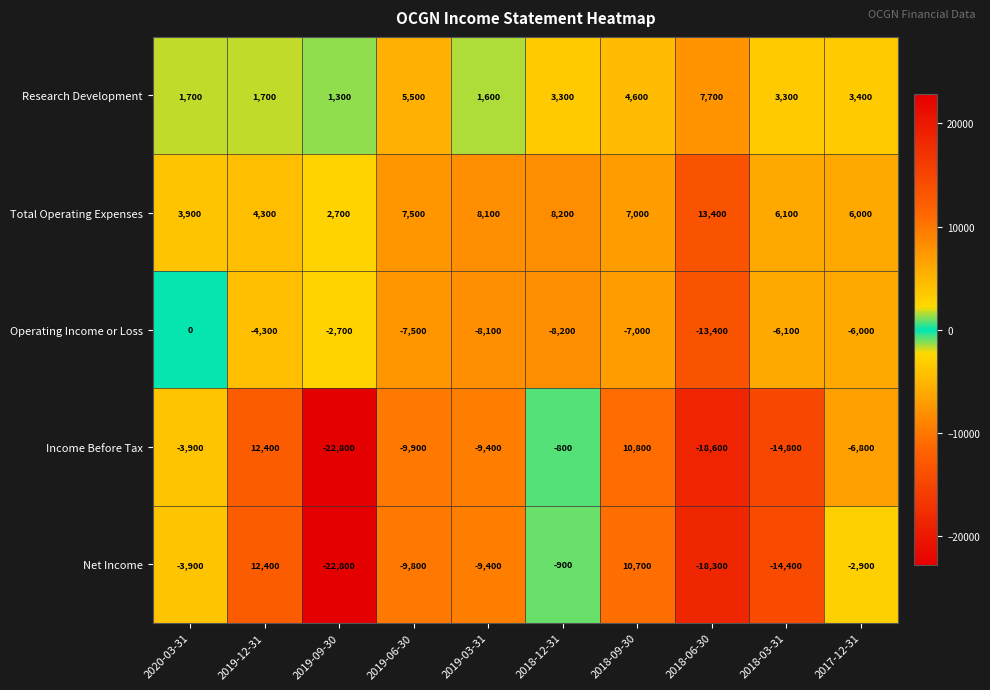

What is the spread (max minus min) of values at 2017-12-31?

12800